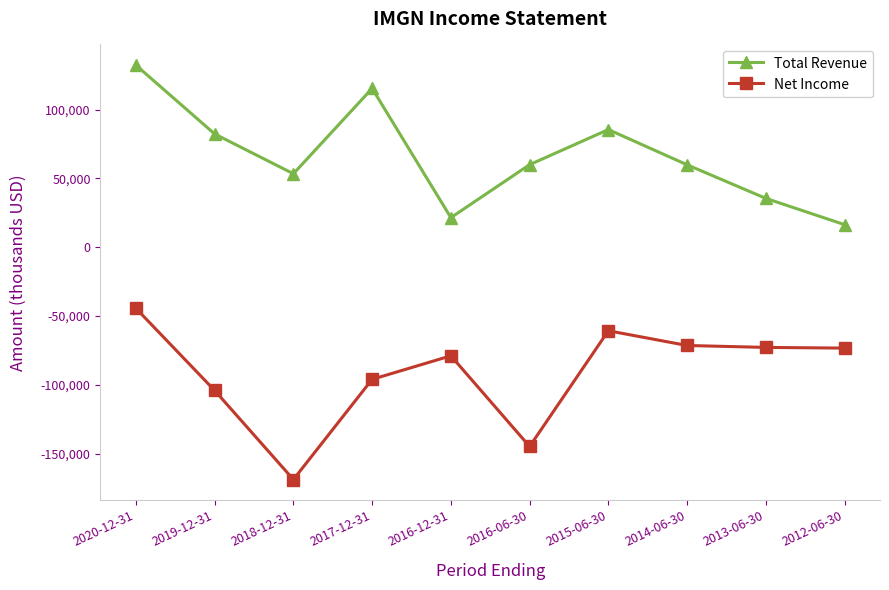

Which series has the largest total across all categories?

Total Revenue